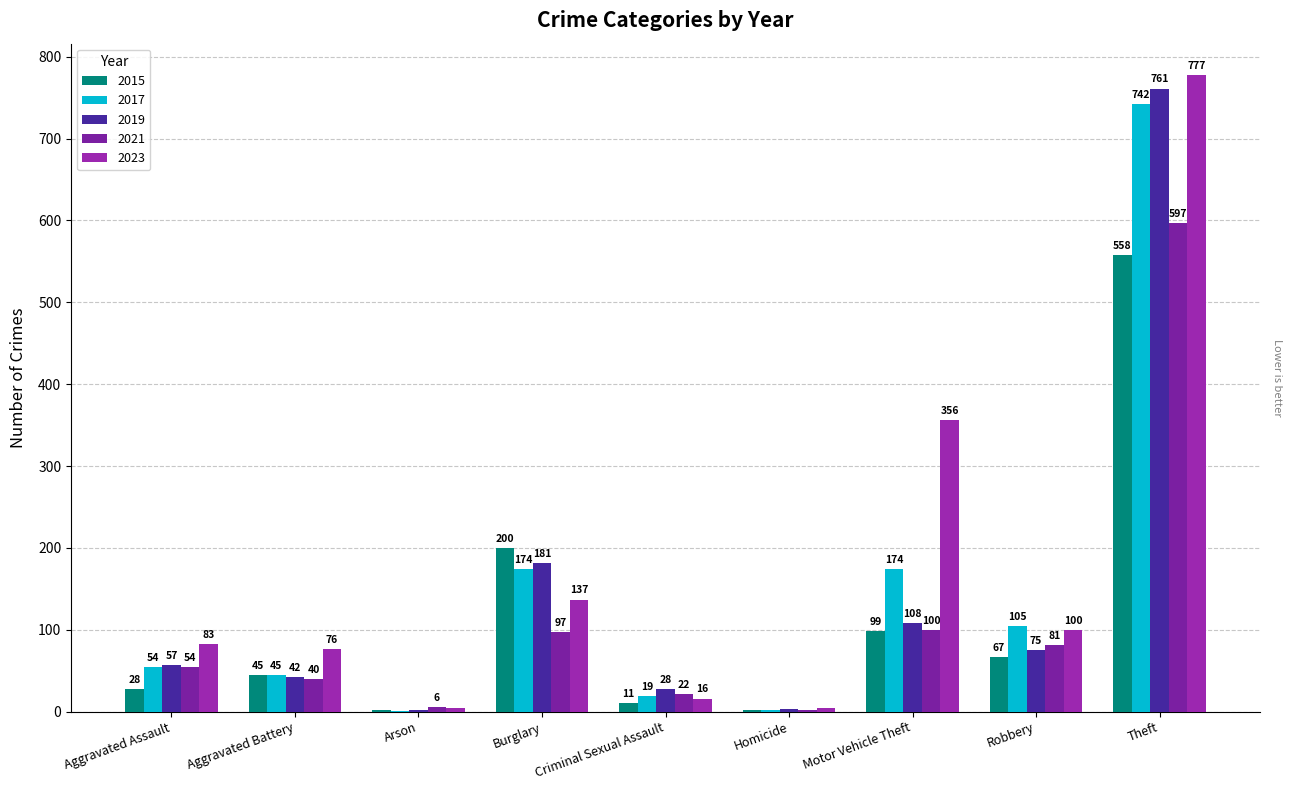

How many series are shown in this chart?

5